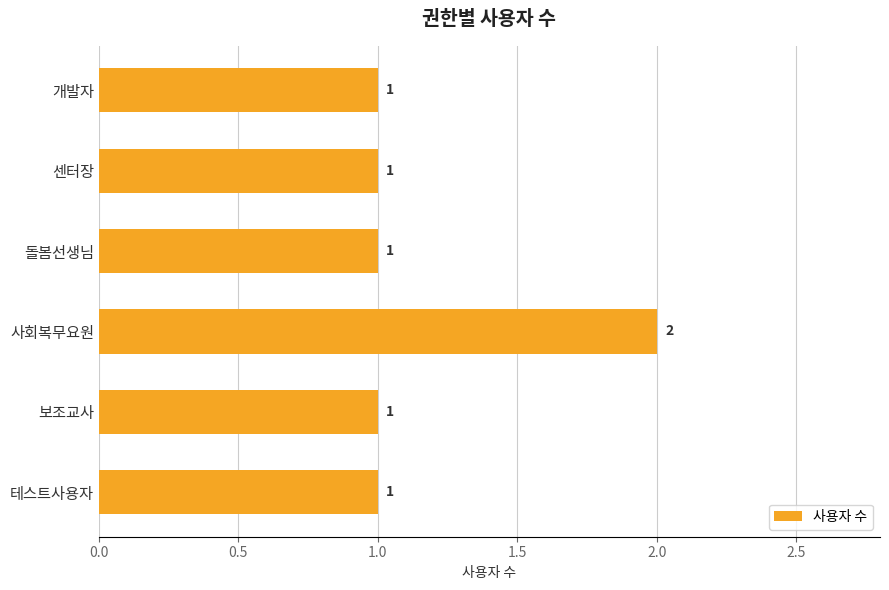

What is the sum of all values?

7